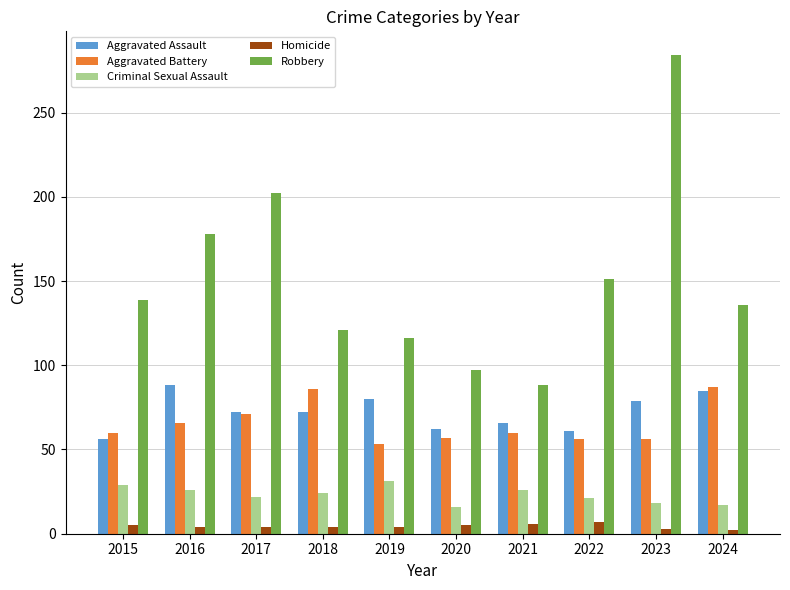

Are the bars grouped side by side (vs. stacked)?

Yes